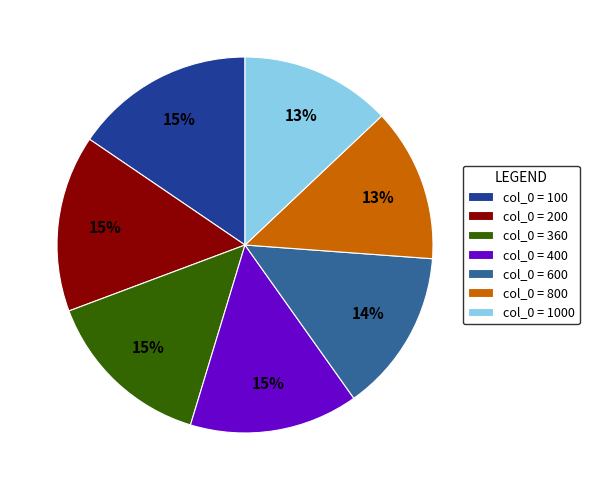

Does col_0 = 400 account for over 50% of the chart?

No